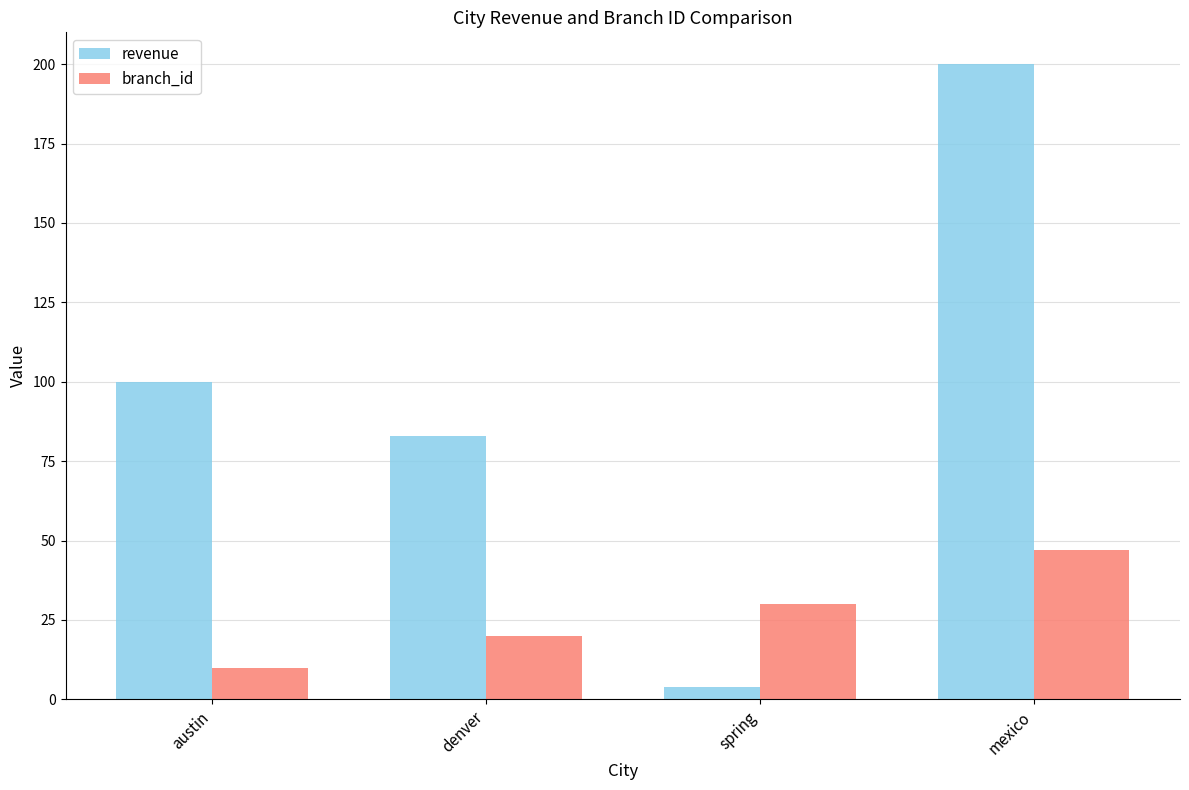

What value does the revenue series have at austin?

100